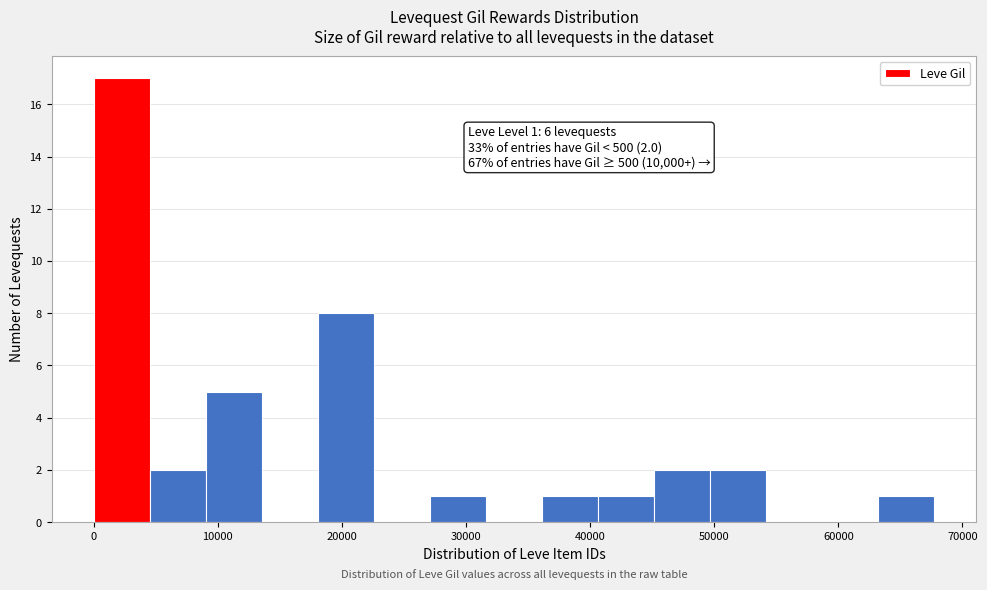

Which range on the x-axis has the tallest bar?

0 to 5000